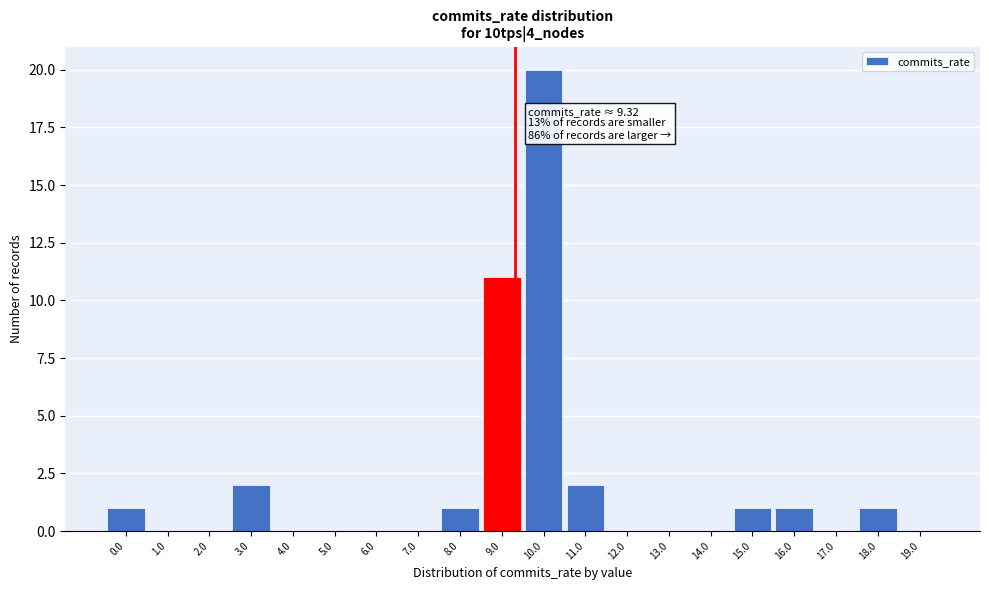

Over which range of the x-axis is the bar tallest?

9.5 to 10.5